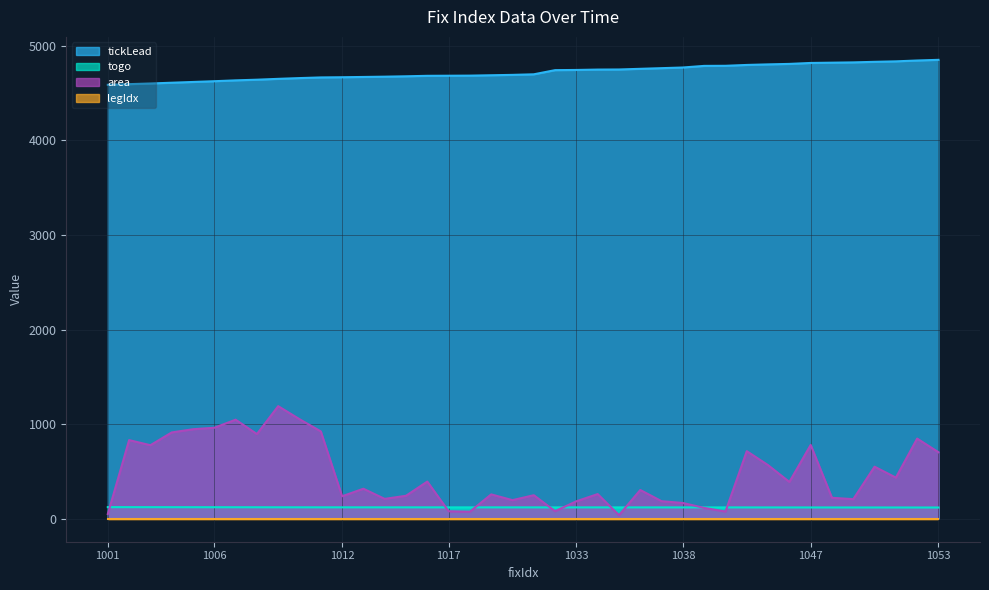

What is the maximum value shown in the chart?

4852.7